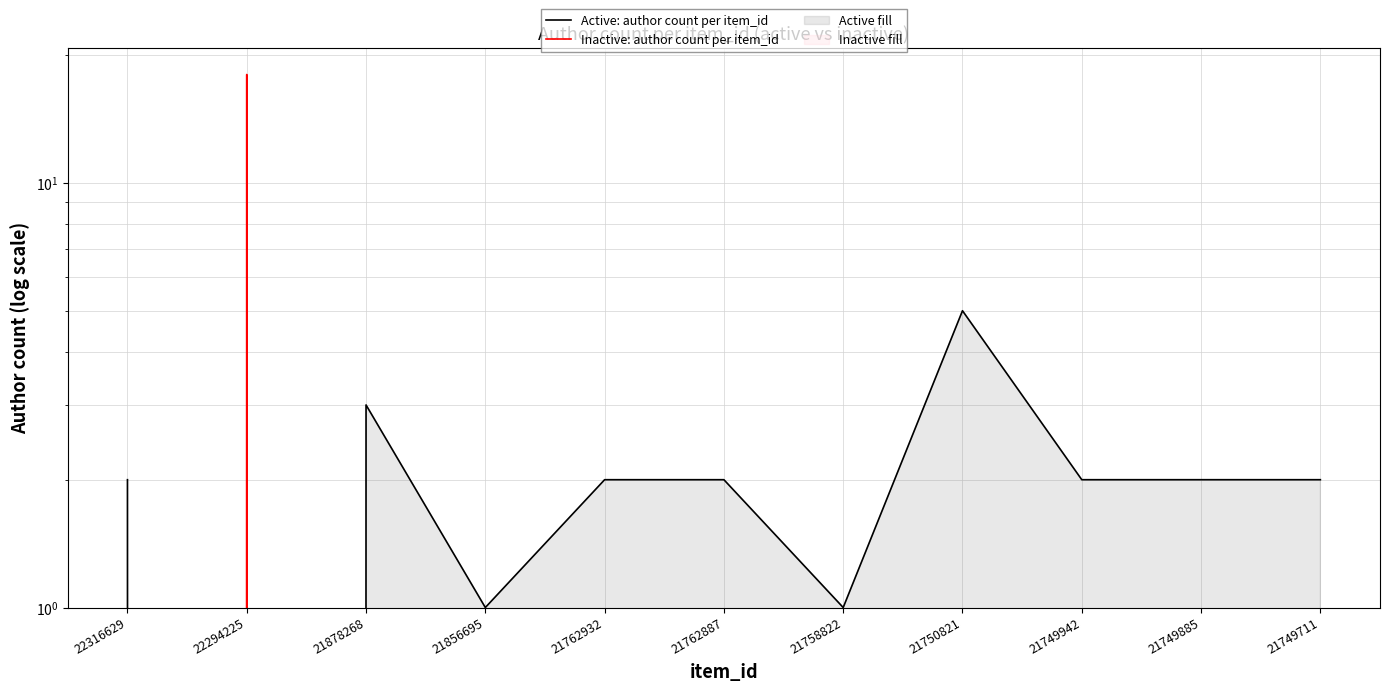

What is the spread (max minus min) of values at 21749942?

2